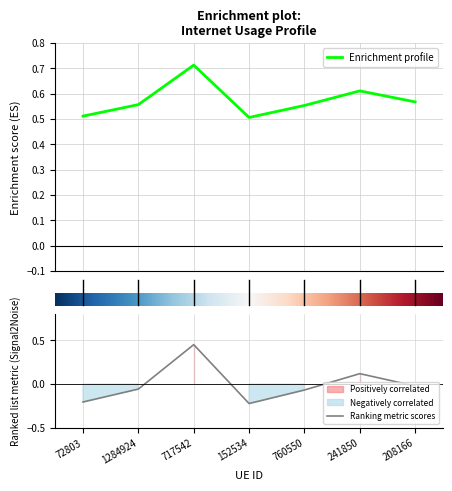

List the labels in order of value, smallest first.

152534, 72803, 760550, 1284924, 208166, 241850, 717542